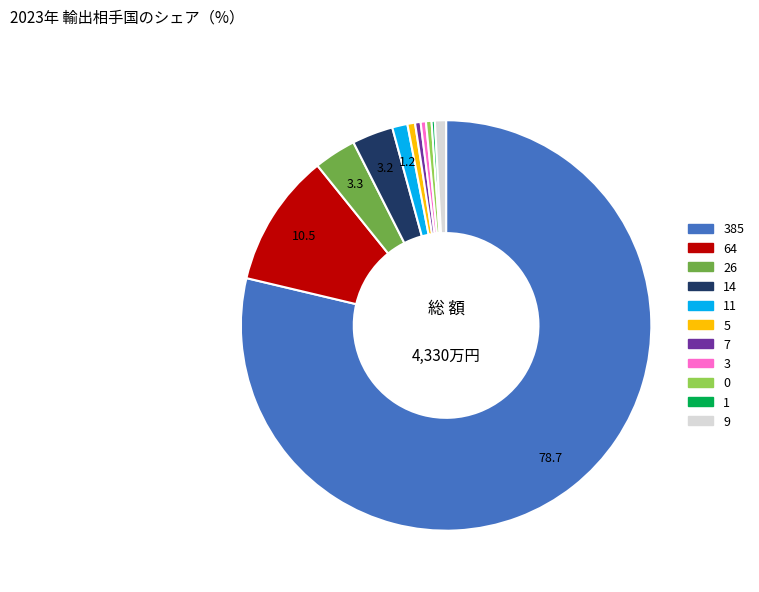

Is there a majority slice in this chart?

Yes